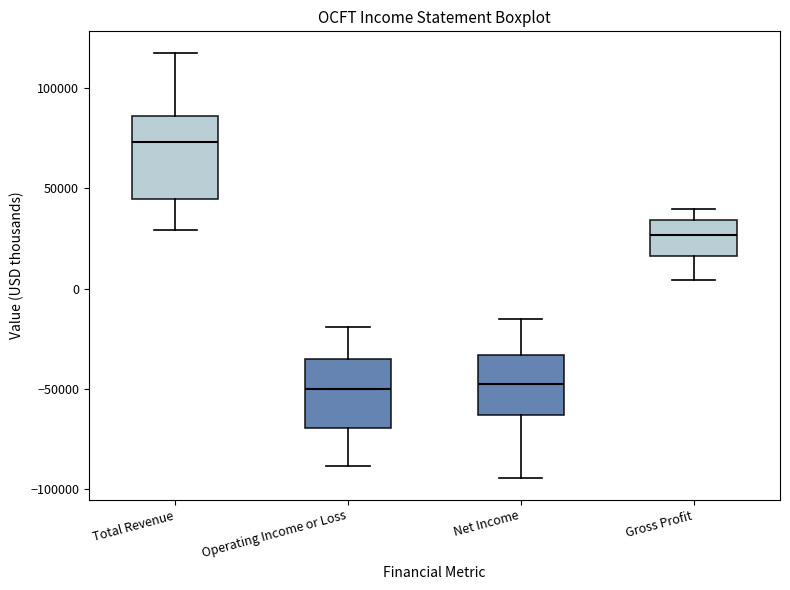

Reading left to right, transcribe this box plot: for each box, give where its median line is, the range the box spans, and where its two whiskers end, as read against the y-axis. The values are not printed on the chart, so give them approximately, as read against the axis.

Total Revenue: median 75000, box 45000 to 85000, whiskers 30000 to 120000
Operating Income or Loss: median -50000, box -70000 to -35000, whiskers -90000 to -20000
Net Income: median -50000, box -65000 to -35000, whiskers -95000 to -15000
Gross Profit: median 25000, box 15000 to 35000, whiskers 5000 to 40000